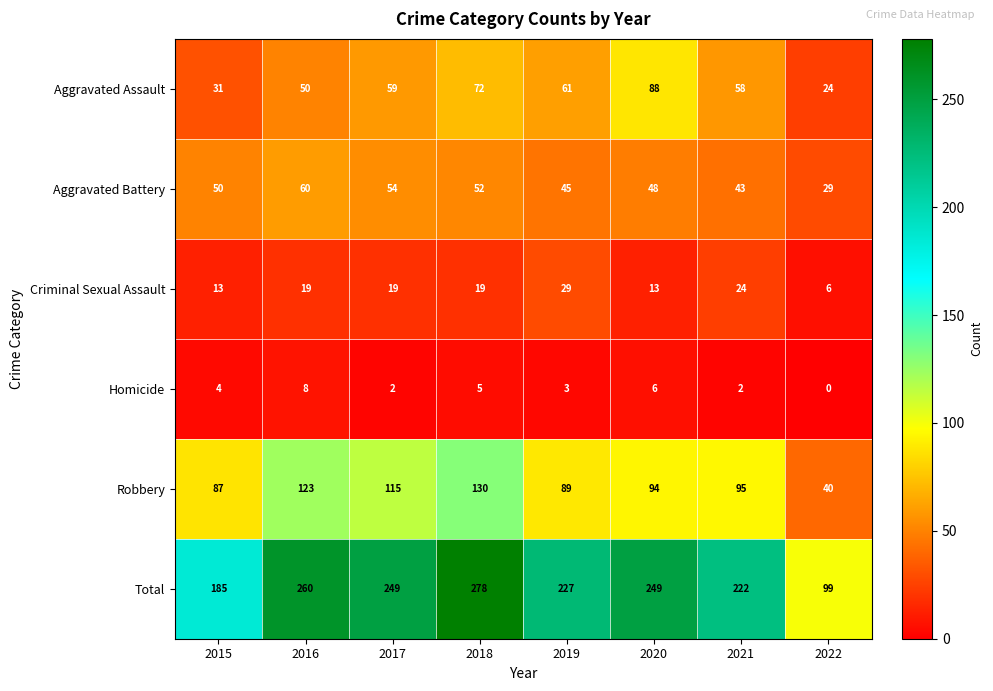

How many data points in Total are less than 249?

4